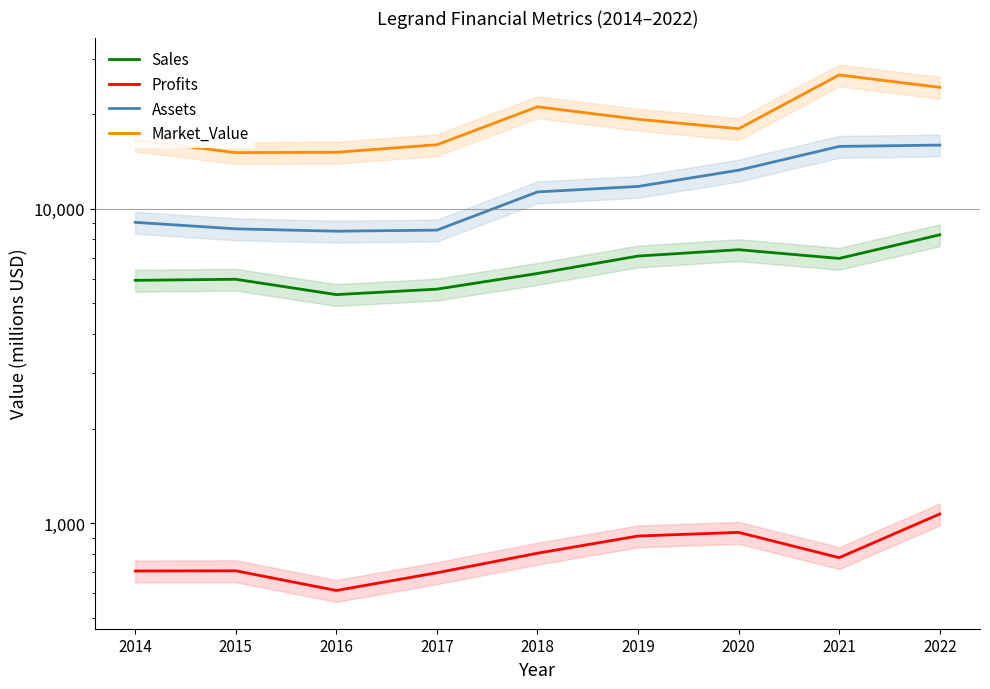

At how many categories does at least one series exceed 21027?

3